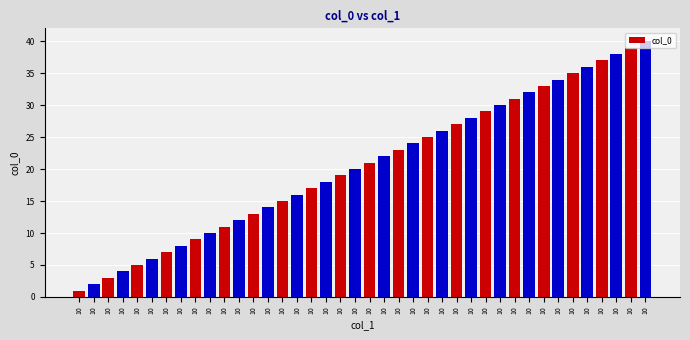

How many bars are there in total?

40